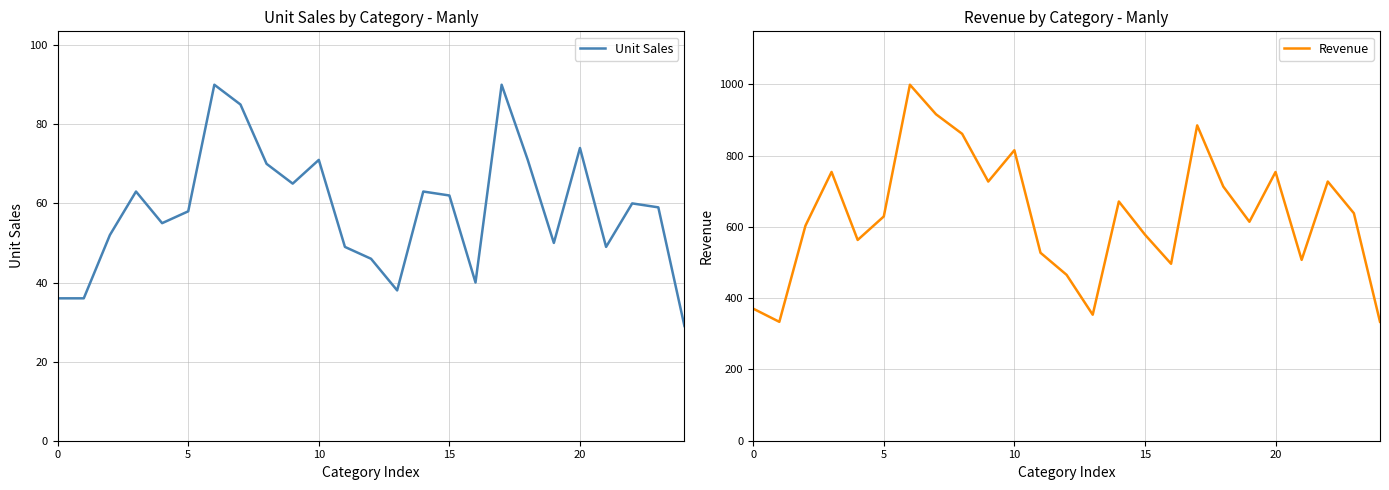

Is it true that Revenue equals 468.2 at 8?

False